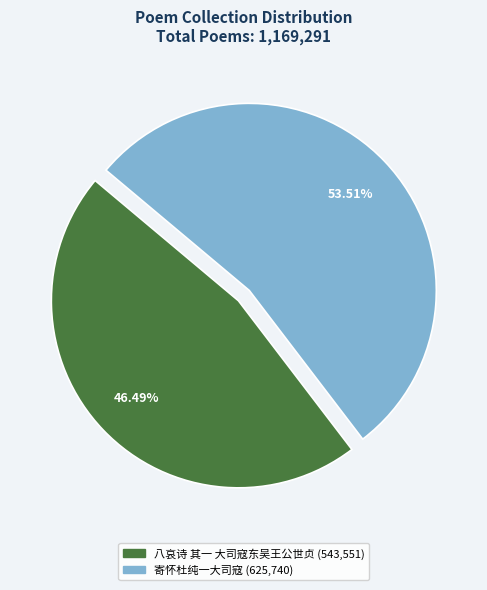

The 八哀诗 其一 大司寇东吴王公世贞 slice represents 46% of the pie. True or false?

True